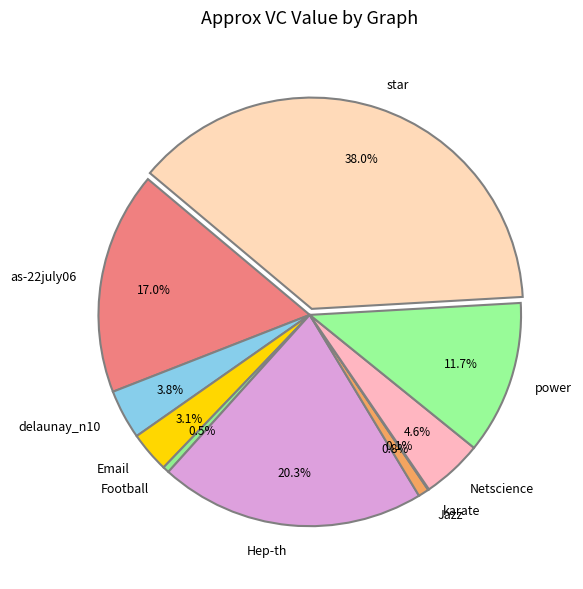

Approximately how many times larger is the value at power compared to Hep-th?

0.6